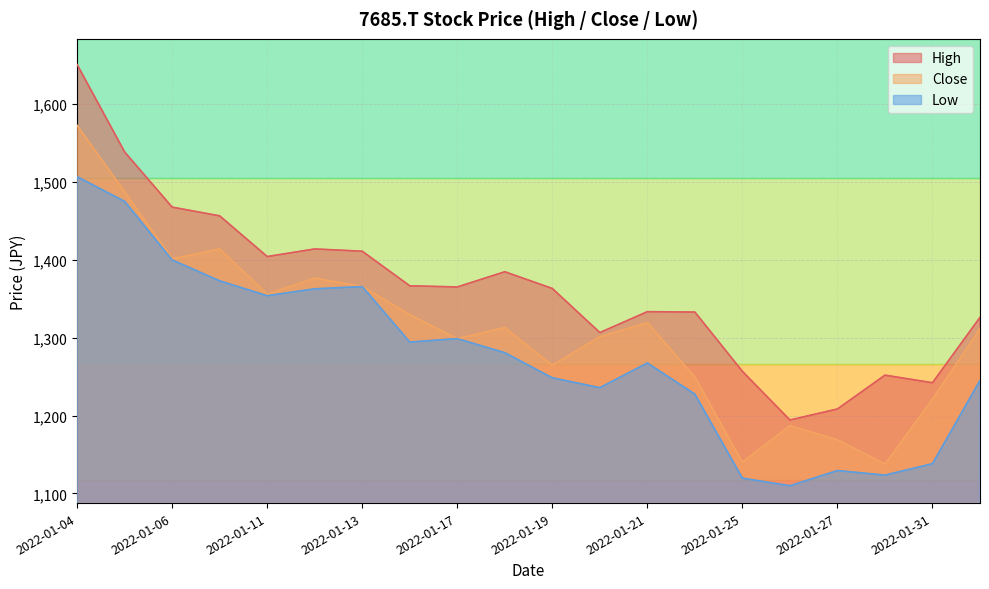

True or false: Close and High intersect in this chart.

False